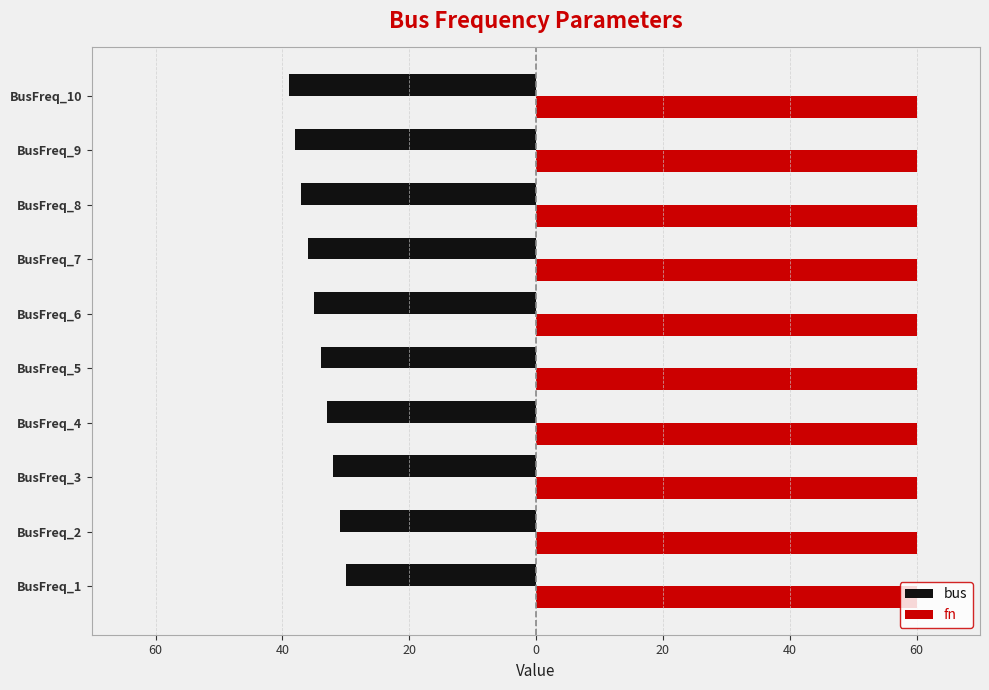

What are all the series names shown in the legend?

bus, fn